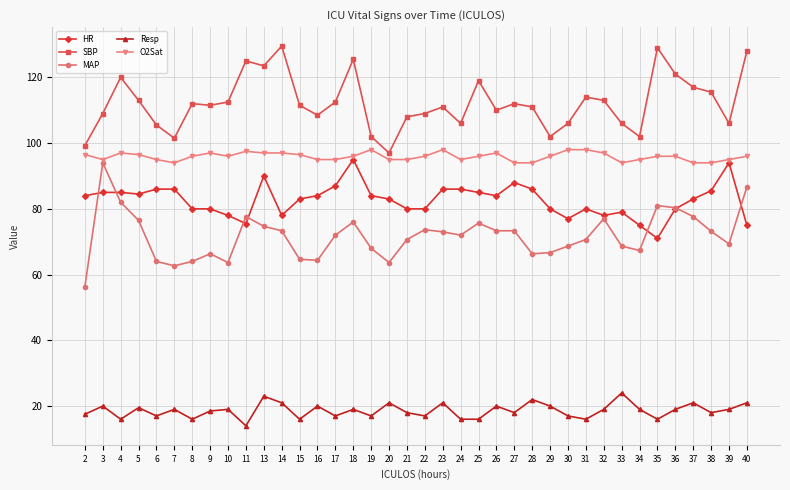

How many distinct data groups are displayed?

5